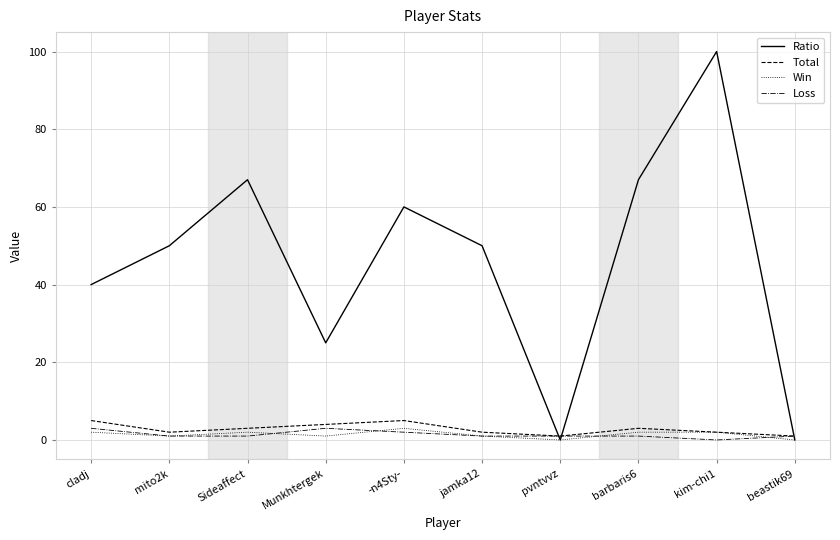

Which series changed the most between Sideaffect and Munkhtergek?

Ratio